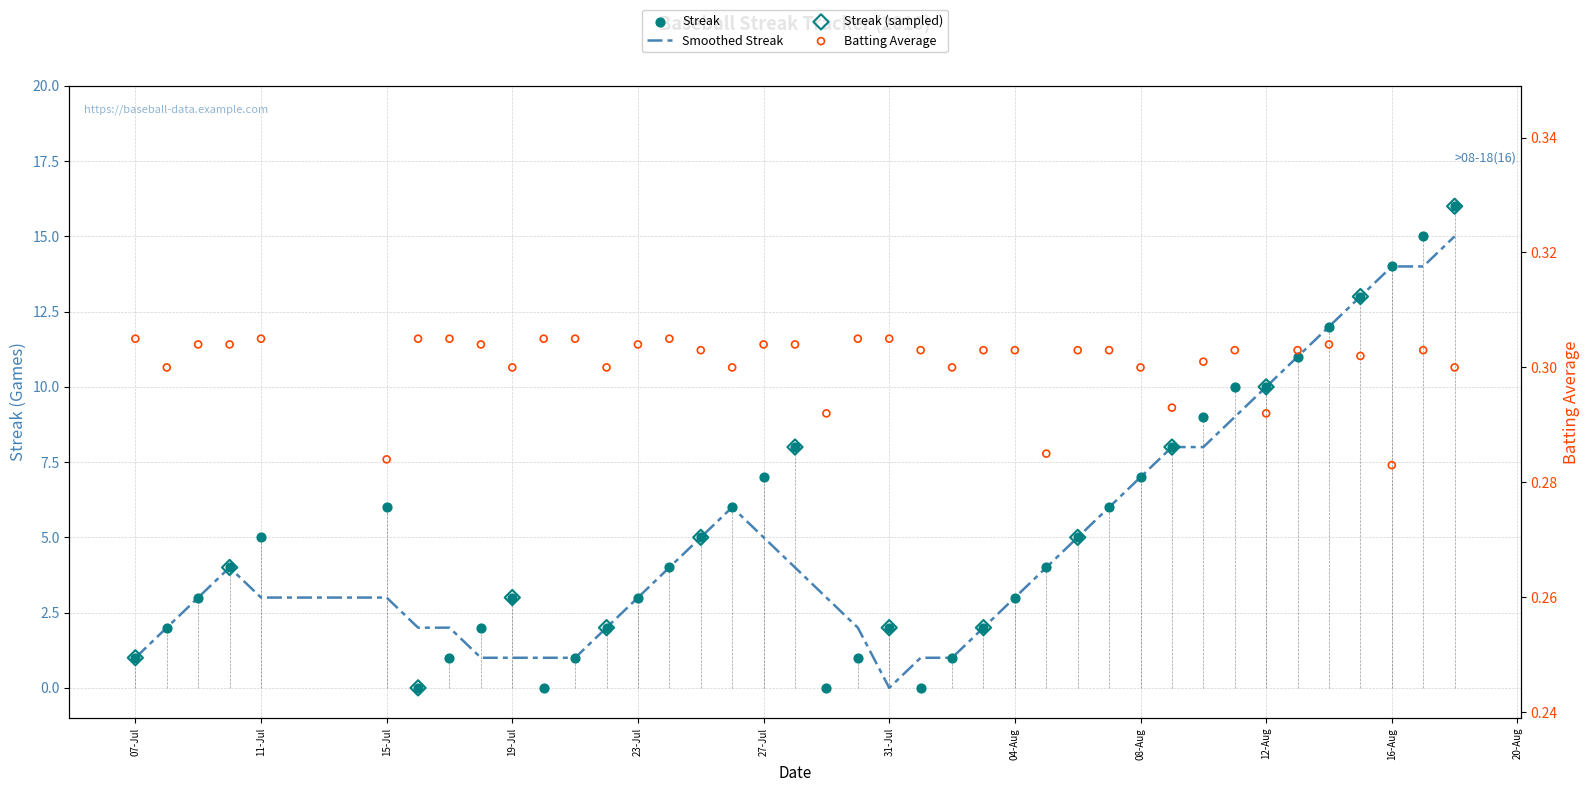

Which series contains the lowest Y value?

streak